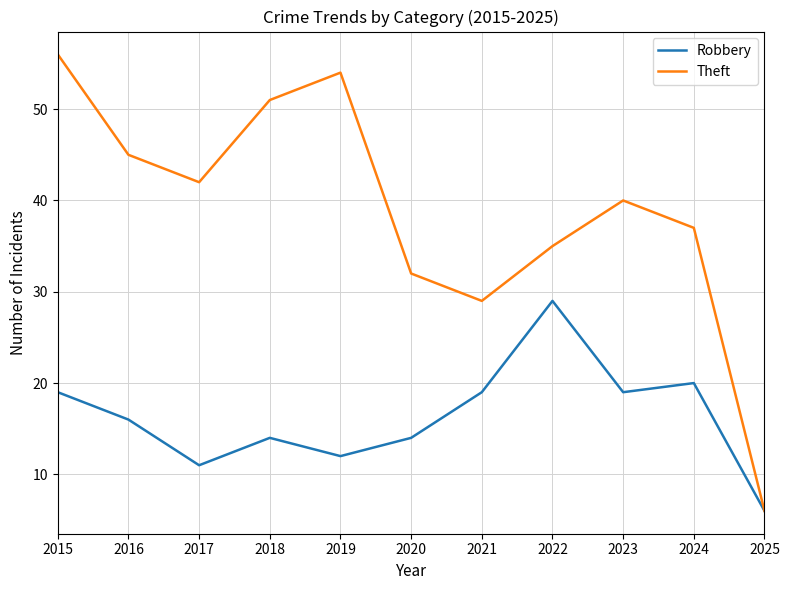

Which category has the lowest value across all series?

2025